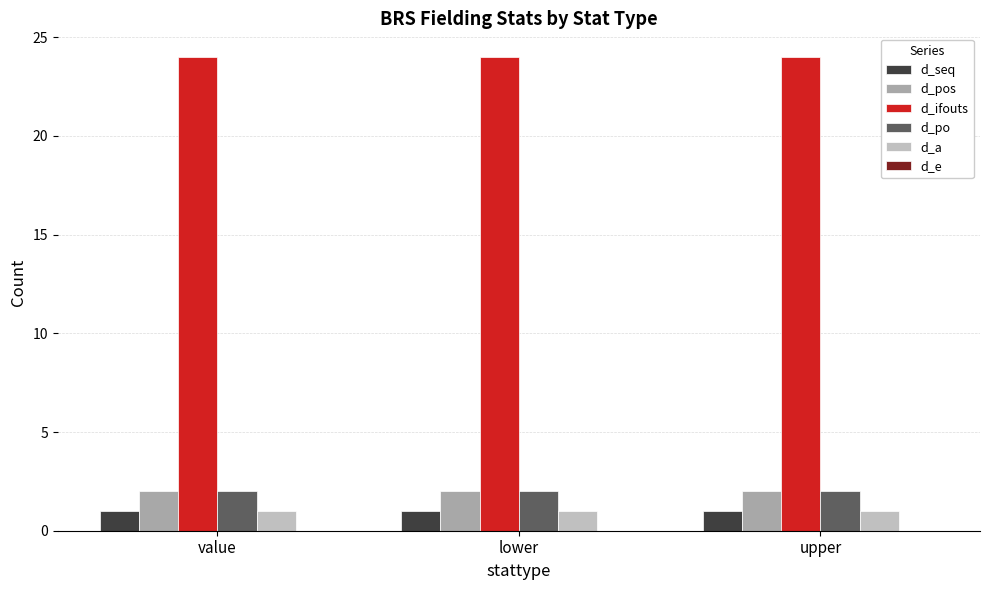

What is the total value across all series at value?

30